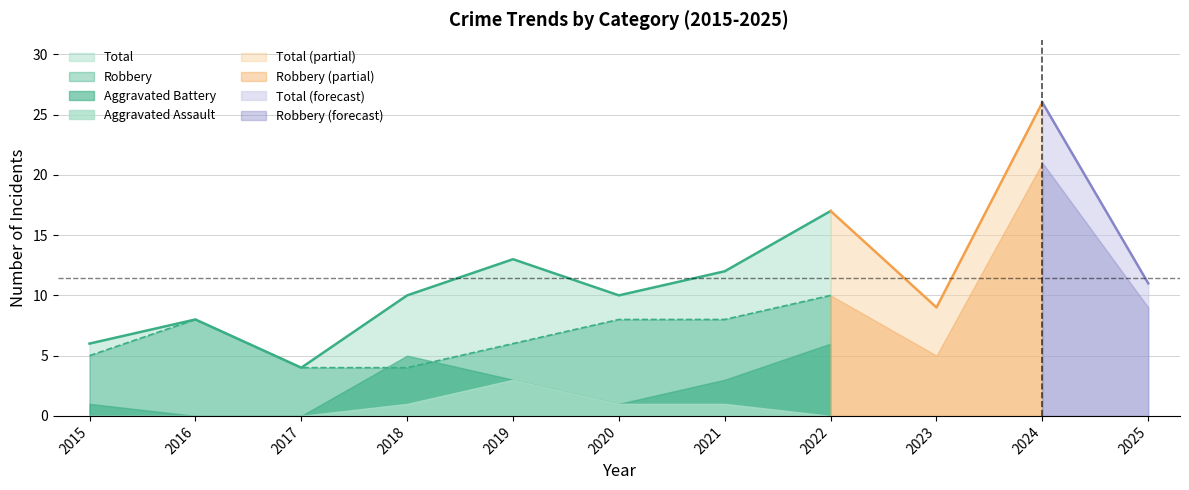

What is the lowest value of the Total series?

4